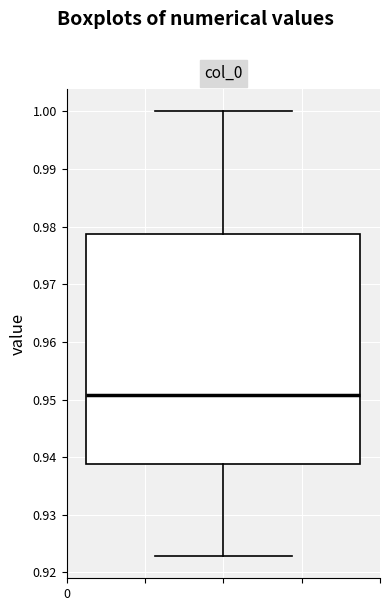

Read this box plot against the y-axis: the position of the median line, the range covered by the box, and the ends of both whiskers. The values are not printed on the chart, so give them approximately, as read against the axis.

median 0.951, box 0.939 to 0.979, whiskers 0.923 to 1.000